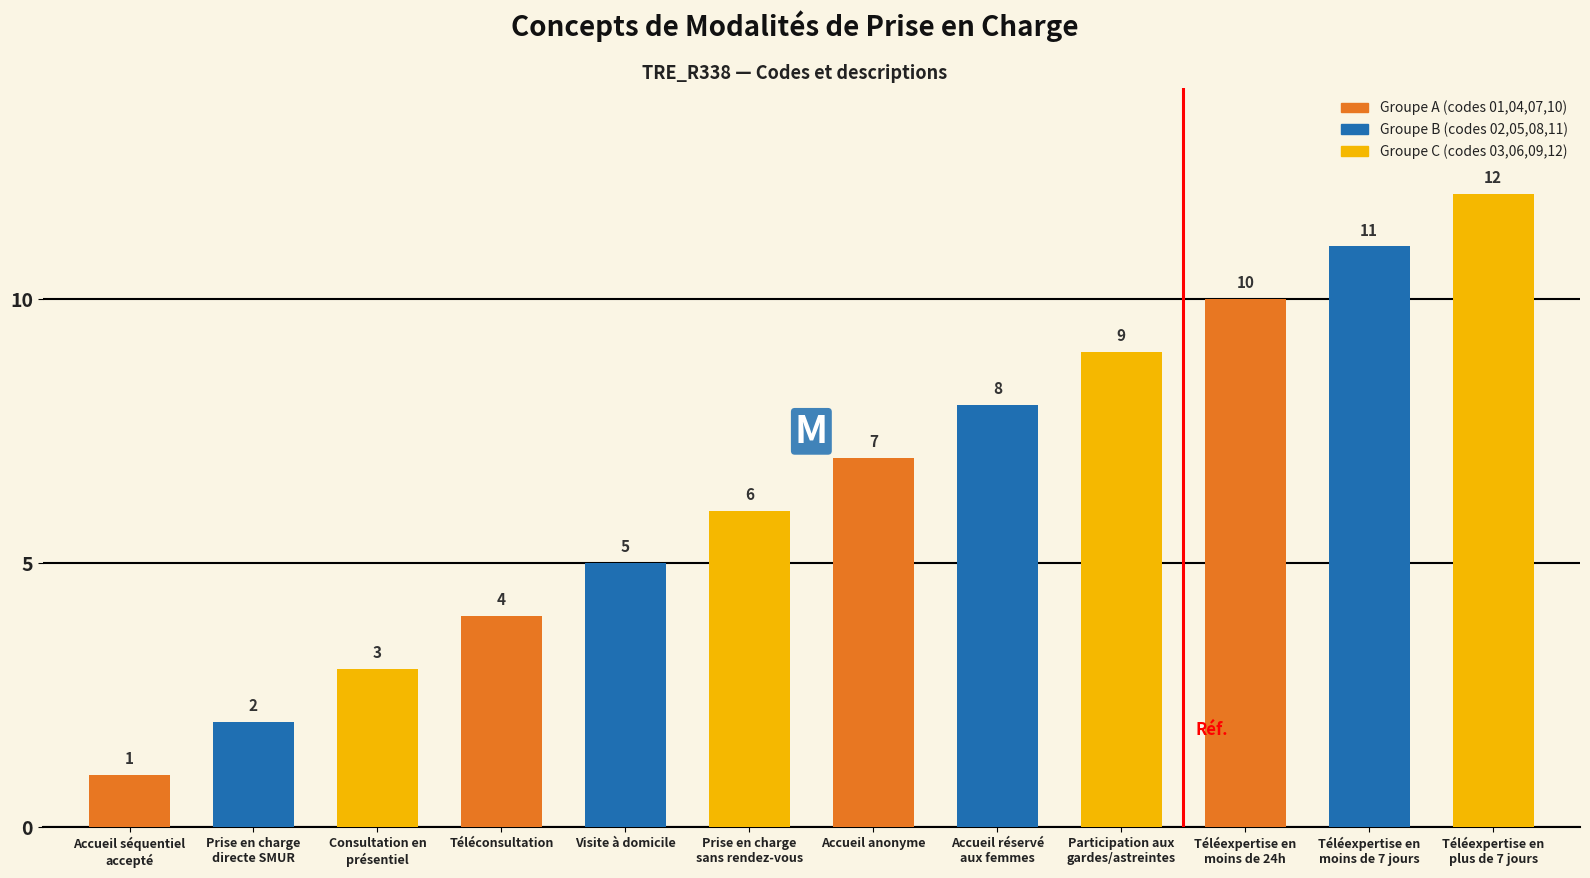

Approximately how many times larger is the value at Visite à domicile compared to Téléconsultation?

1.2